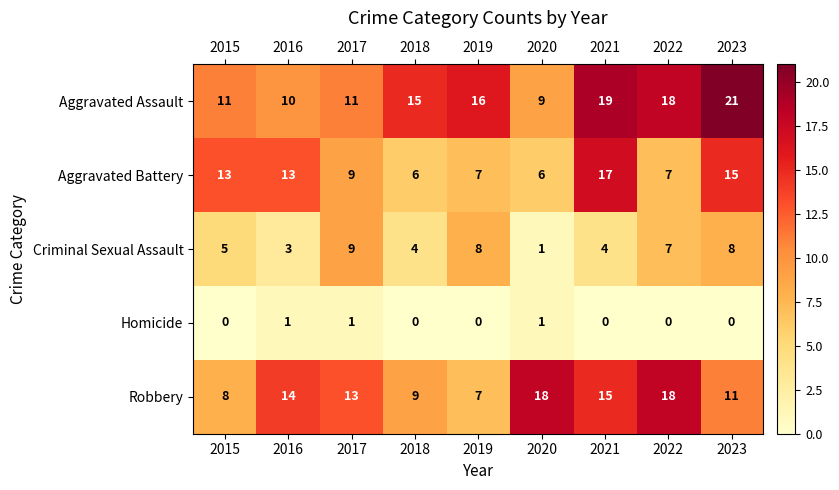

At which label does Robbery first exceed 13?

2016